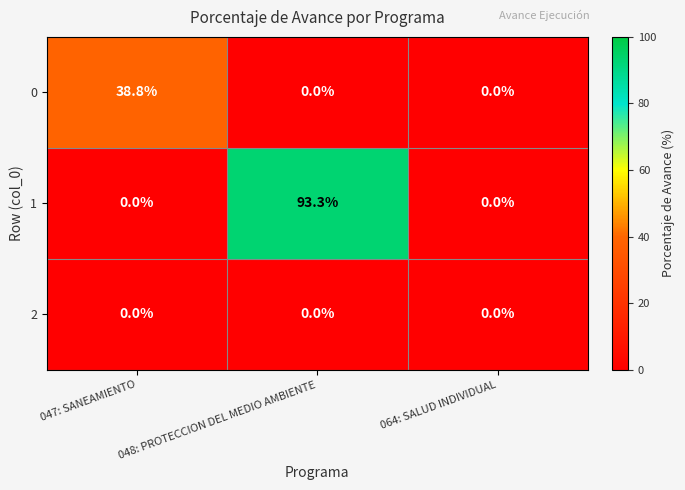

Rank the series by their maximum value, from lowest to highest.

2, 0, 1